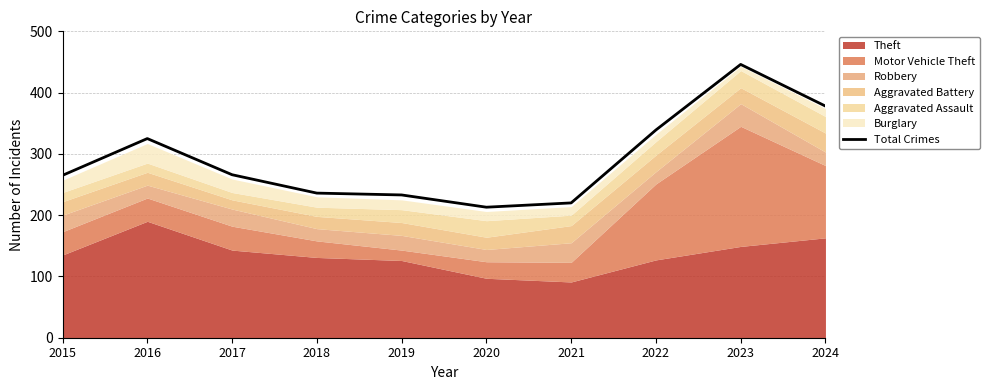

Rank the categories by value from highest to lowest.

2023, 2024, 2022, 2016, 2017, 2015, 2018, 2019, 2021, 2020